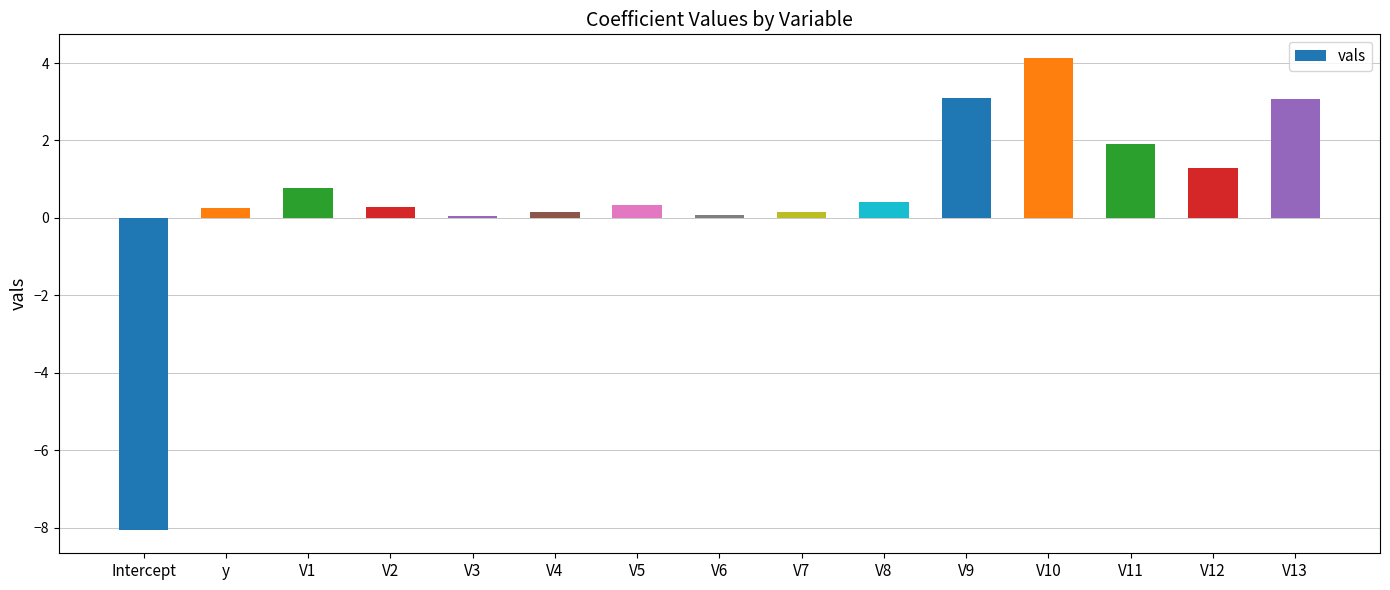

Are the bars horizontal?

No